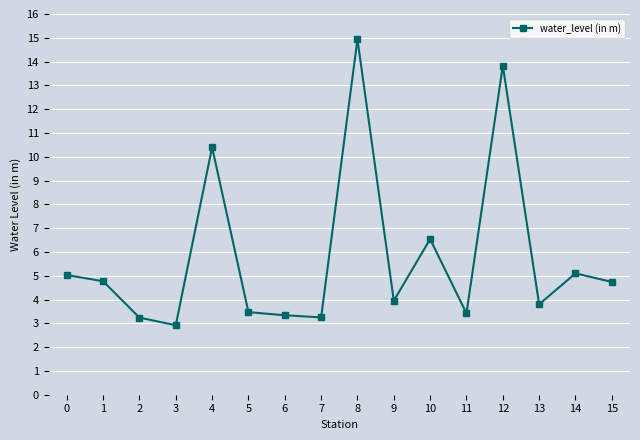

What is the average value?

5.8